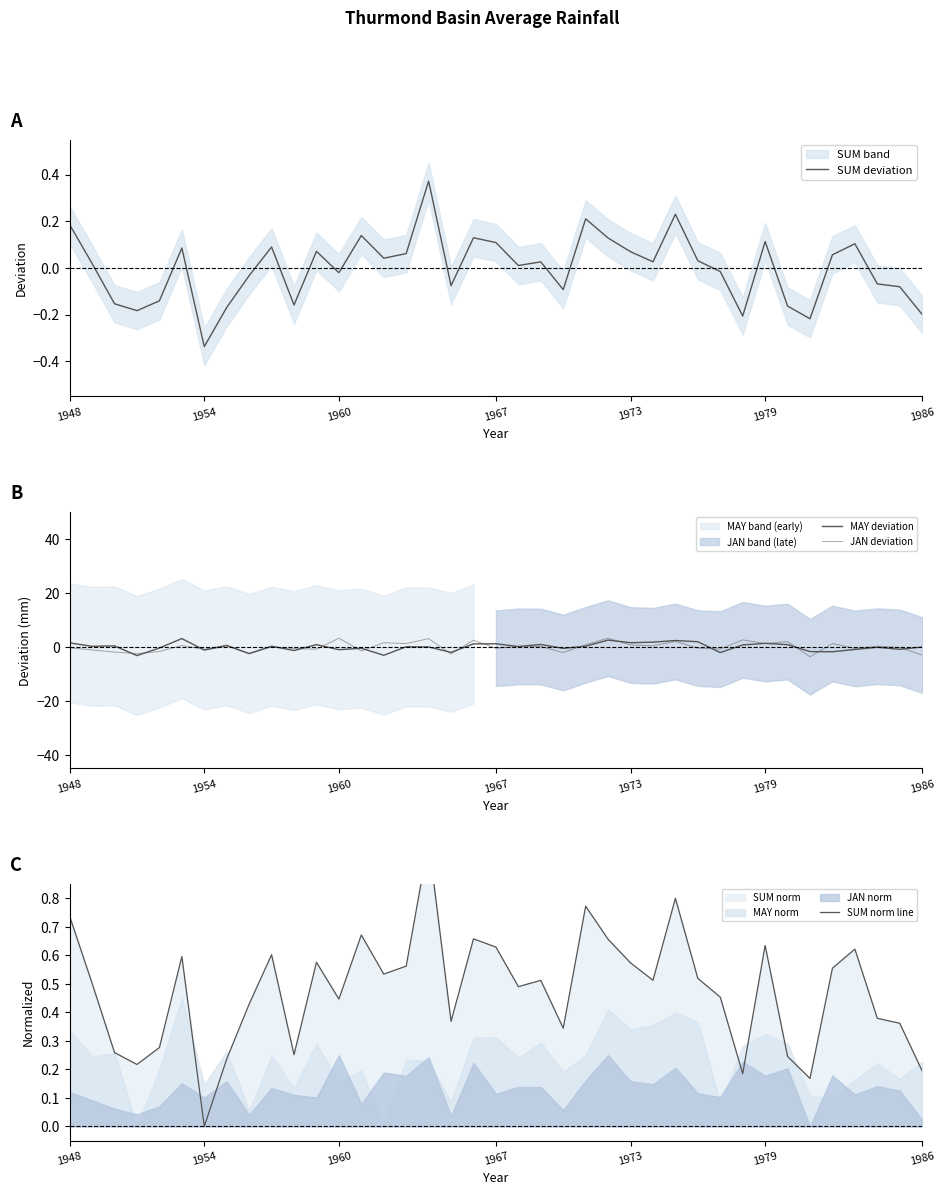

Which series has the largest total across all categories?

SUM norm line